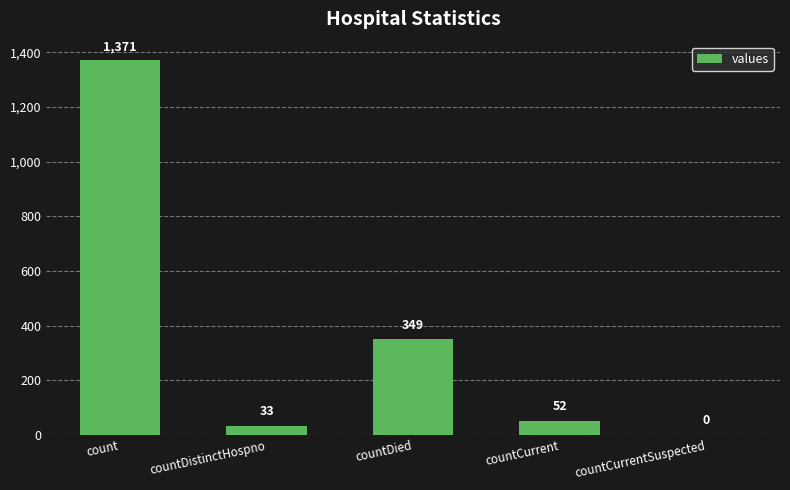

The value at count is 2360. True or false?

False